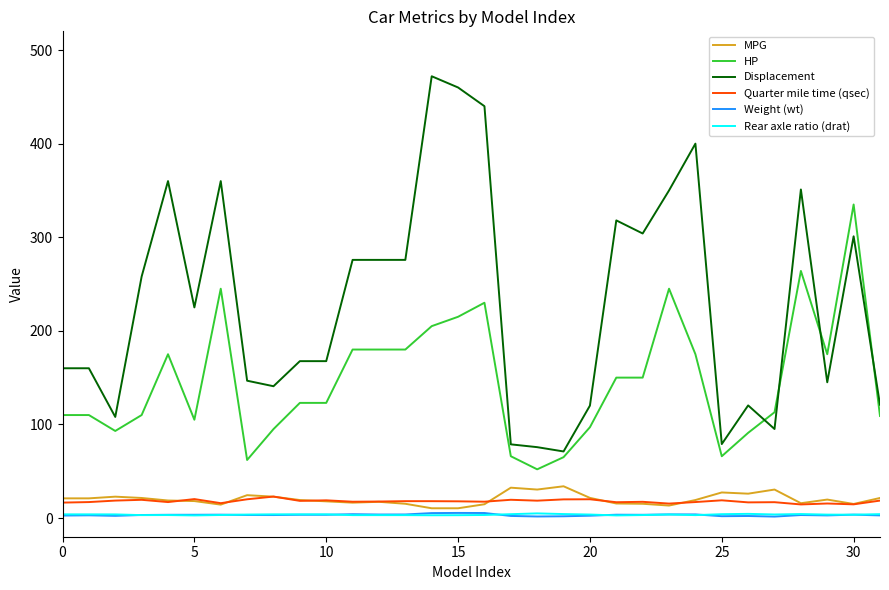

True or false: HP and MPG intersect in this chart.

False